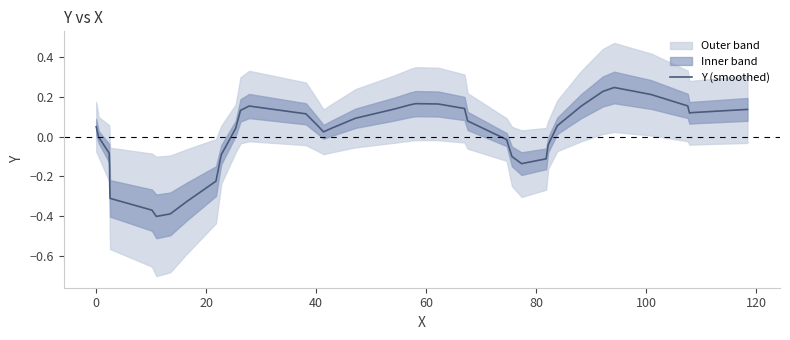

Reading right to left, list all the values displayed in this chart.

0.1	0.1	0.1	0.2	0.2	0.2	0.2	0.2	0.1	-0.0	-0.1	-0.1	-0.1	-0.0	0.1	0.1	0.2	0.2	0.2	0.1	0.1	0.0	0.0	0.1	0.1	0.2	0.1	0.0	-0.1	-0.2	-0.3	-0.4	-0.4	-0.4	-0.3	-0.2	-0.2	-0.1	-0.0	0.1